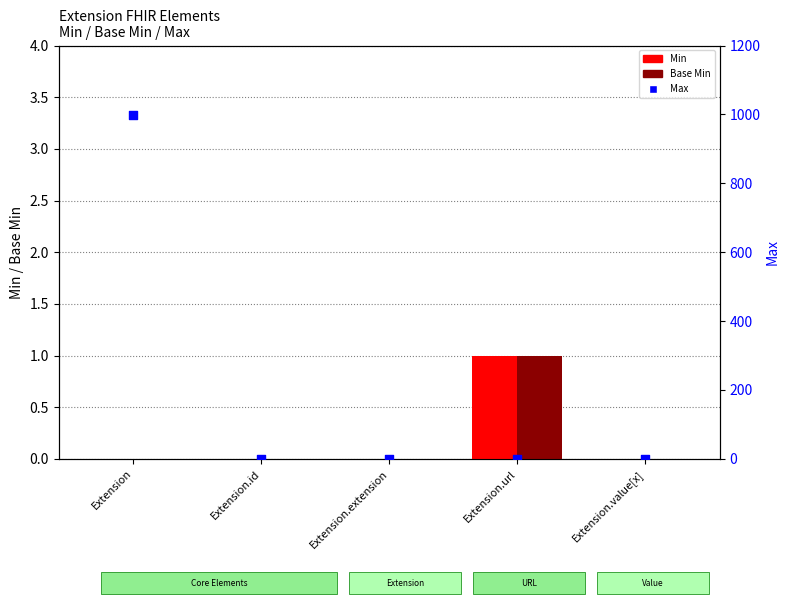

Which series contains the lowest Y value?

Min